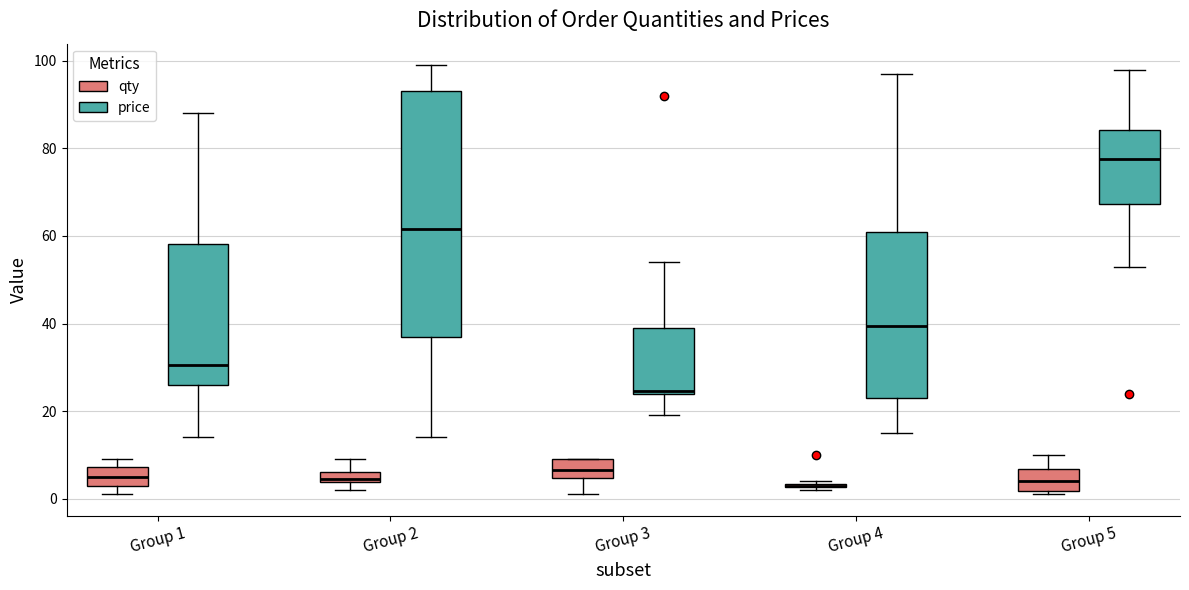

Where is the lower edge of the box for Group 4 (price) on the y-axis? The values are not printed on the chart, so give them approximately, as read against the axis.

24